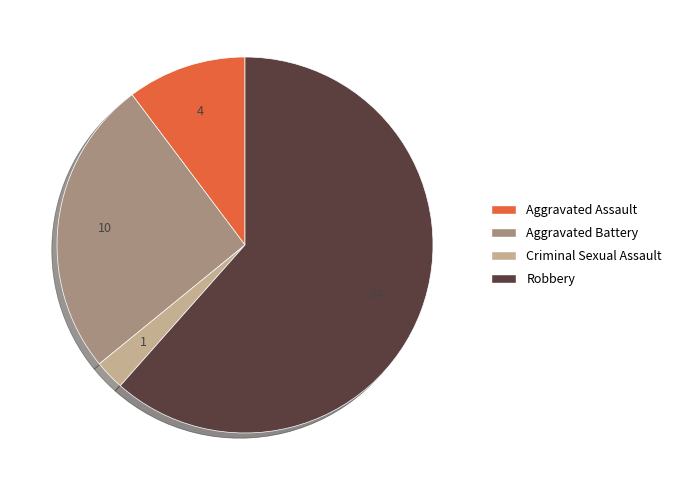

What is the largest slice in the pie chart?

Robbery